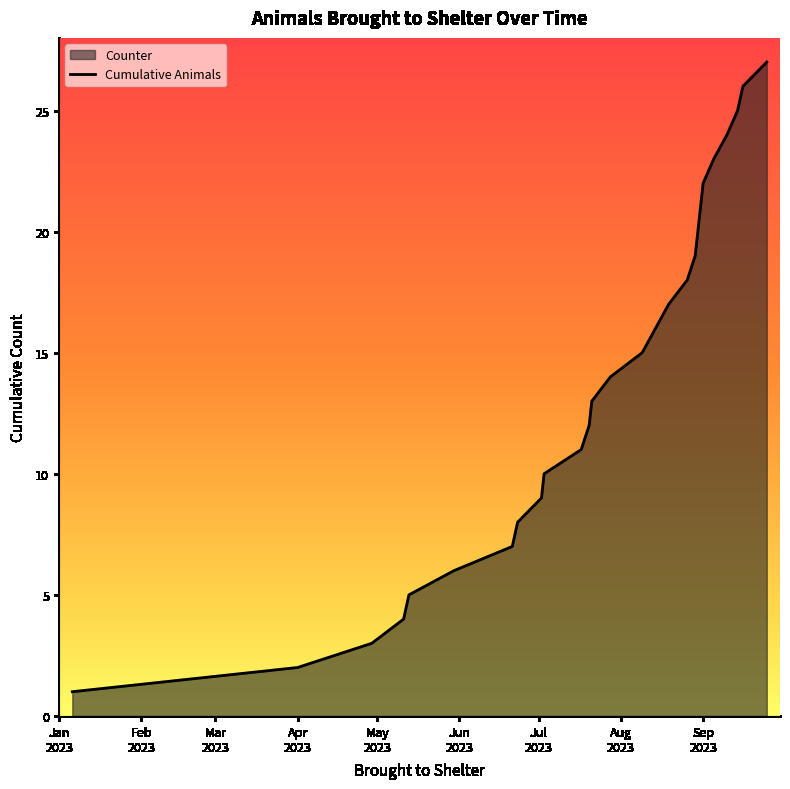

What is the maximum value shown in the chart?

27